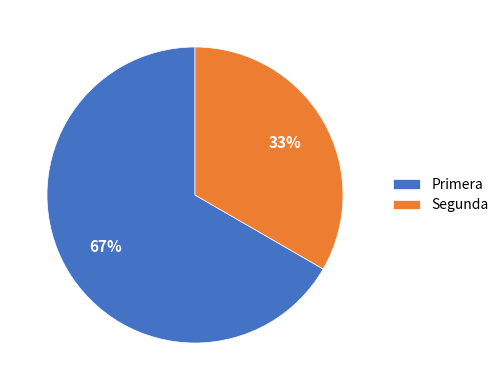

How many slices are in this pie chart?

2